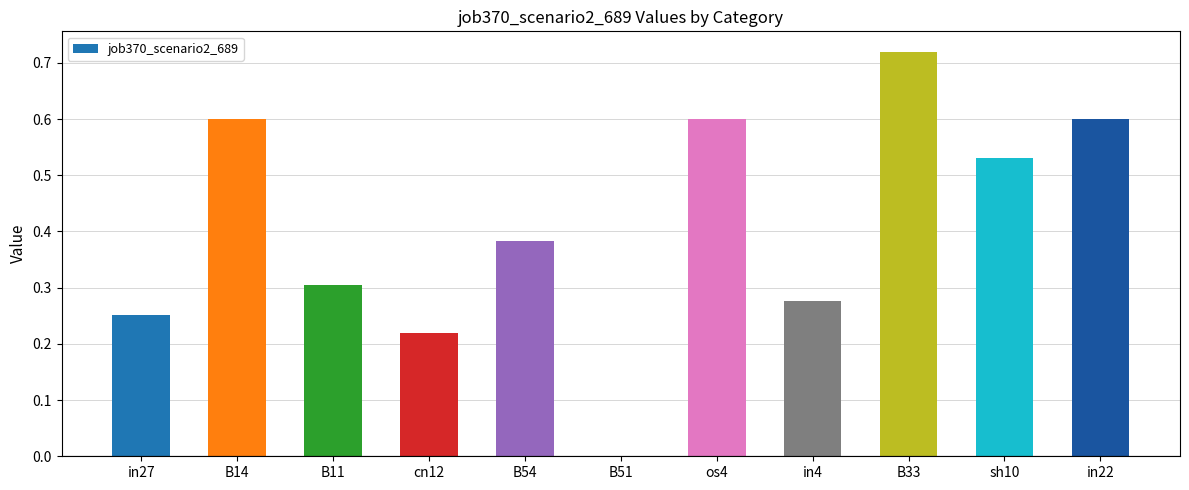

What is the sum of all values?

4.5